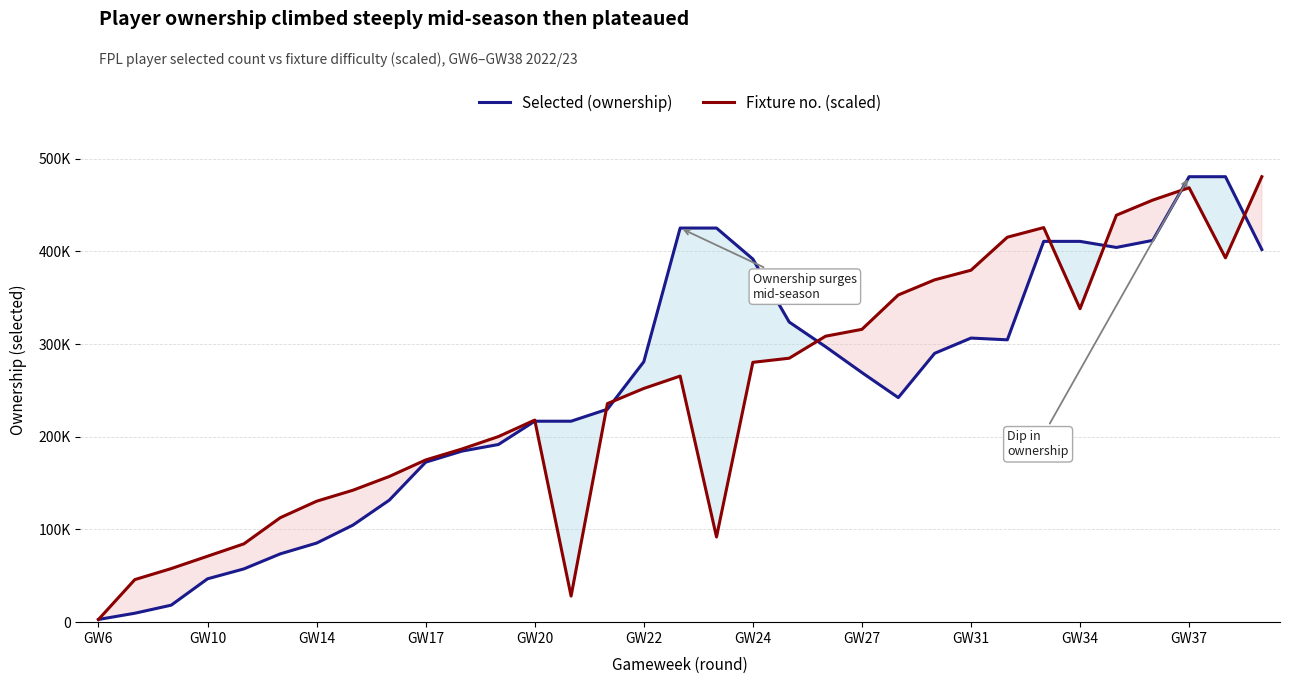

Rank the series by their maximum value, from highest to lowest.

selected, fixture (scaled)